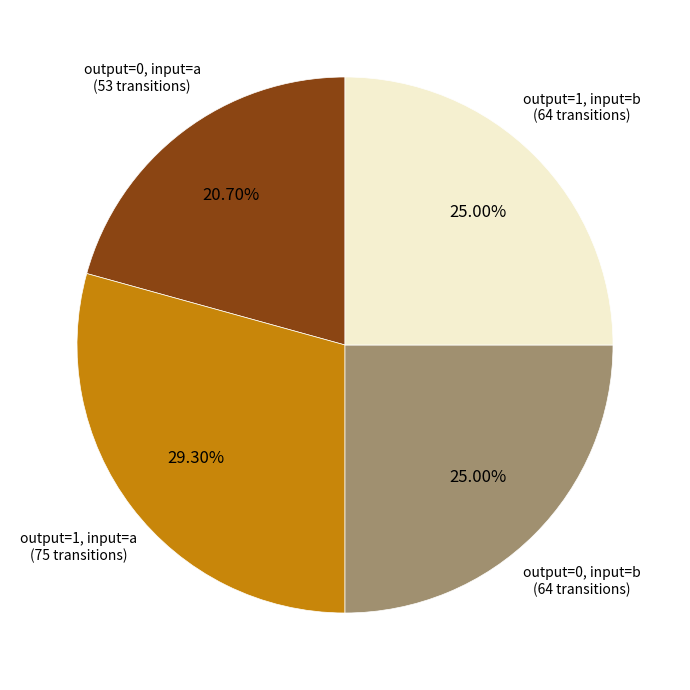

Does any single category account for the majority?

No